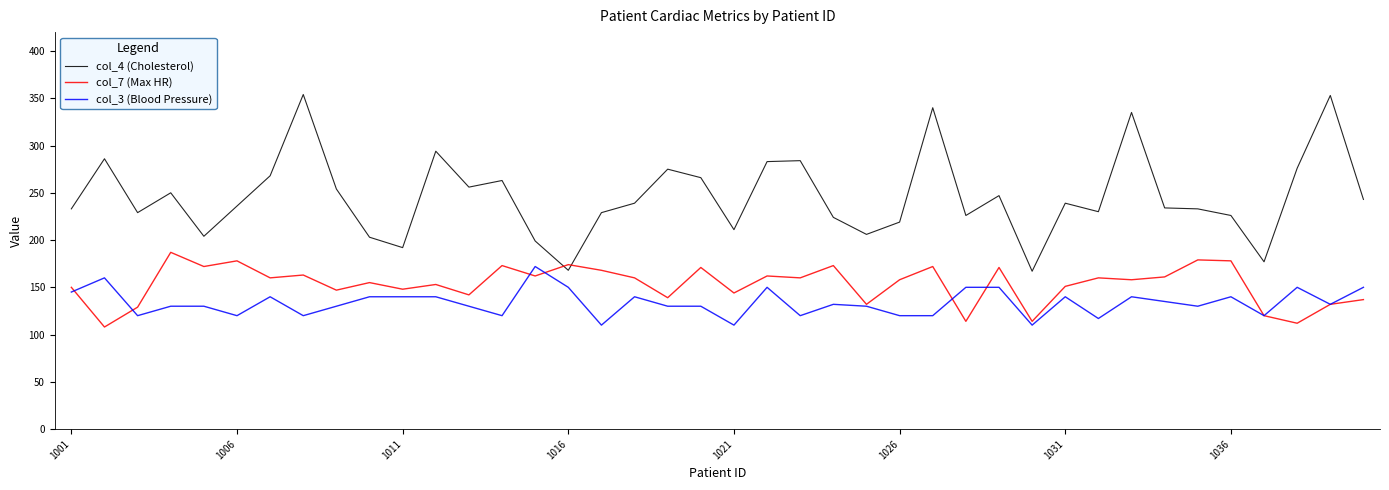

True or false: col_4 (Cholesterol) and col_3 (Blood Pressure) intersect in this chart.

False